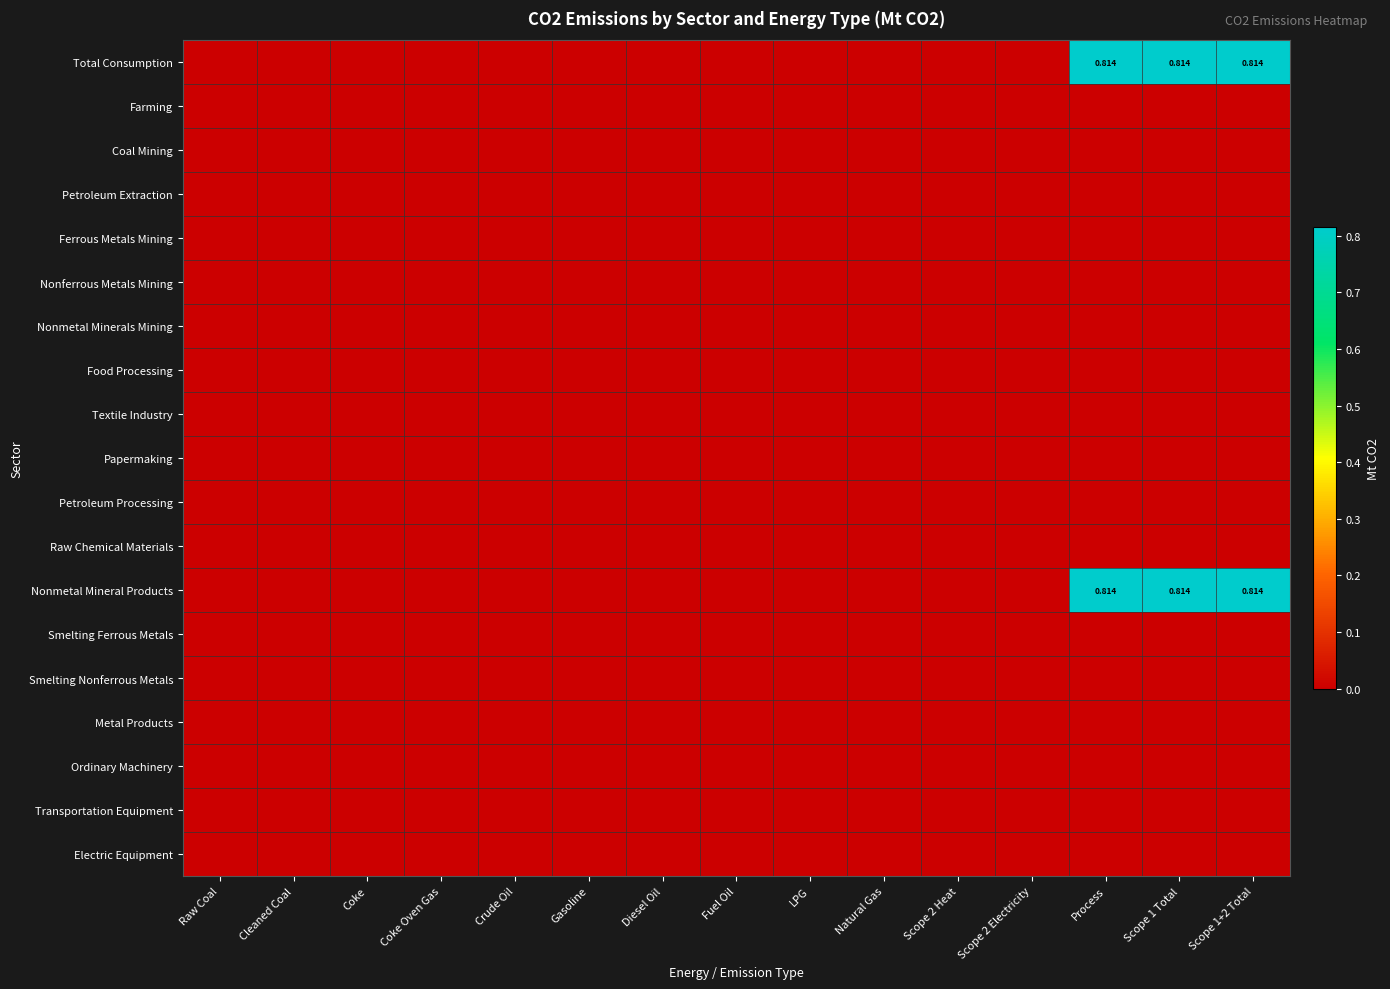

What is the sum of the Nonmetal Mineral Products values at Scope 2 Electricity and Scope 1+2 Total?

0.8